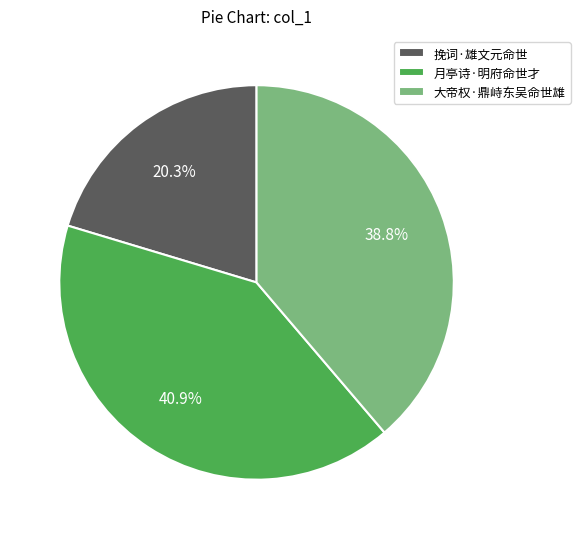

What percentage is the 月亭诗·明府命世才 slice, to the nearest percent?

41%